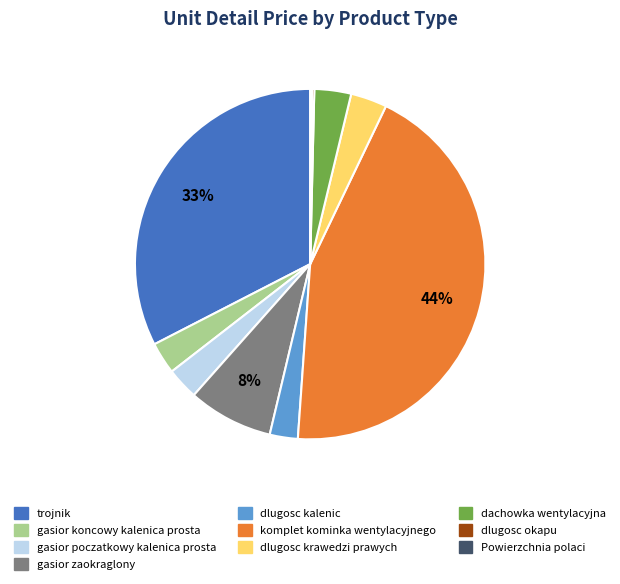

Is there a majority slice in this chart?

No